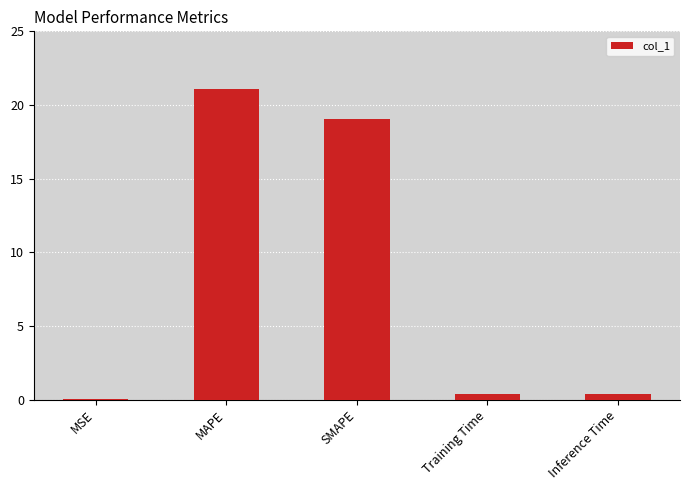

What is the greatest value displayed?

21.1